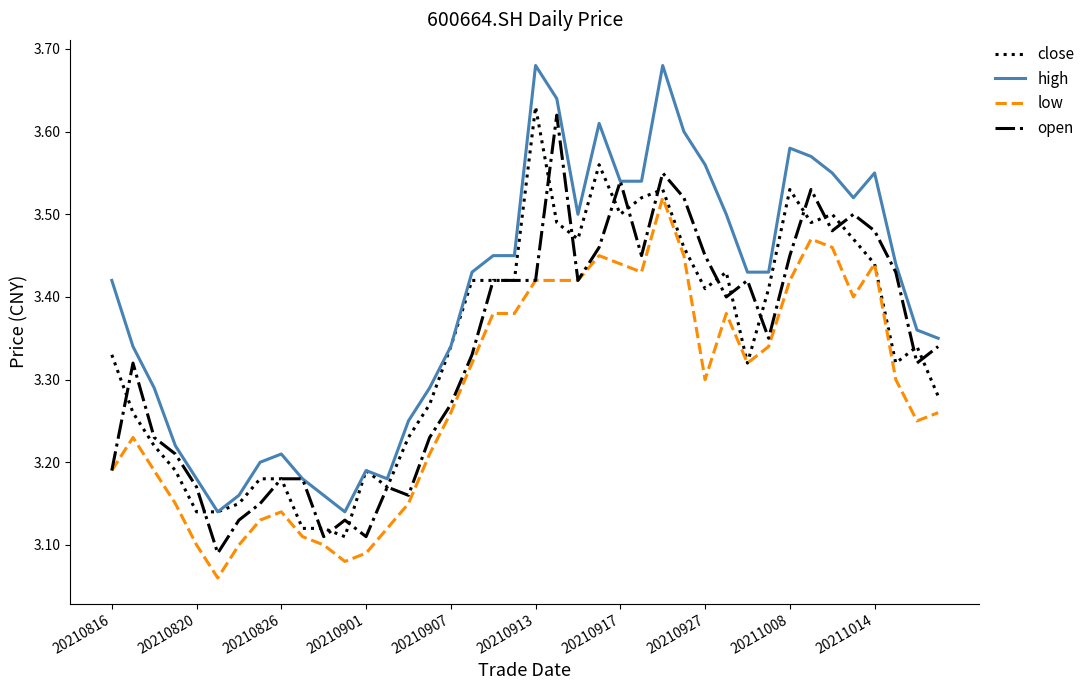

Which series has the largest total across all categories?

high